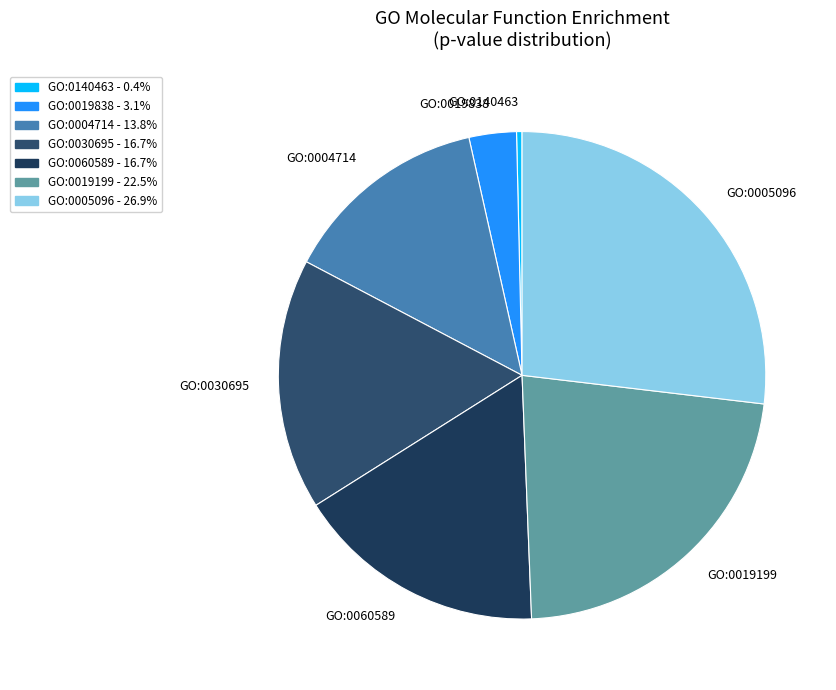

Combined, do GO:0060589 and GO:0140463 account for over 50%?

No